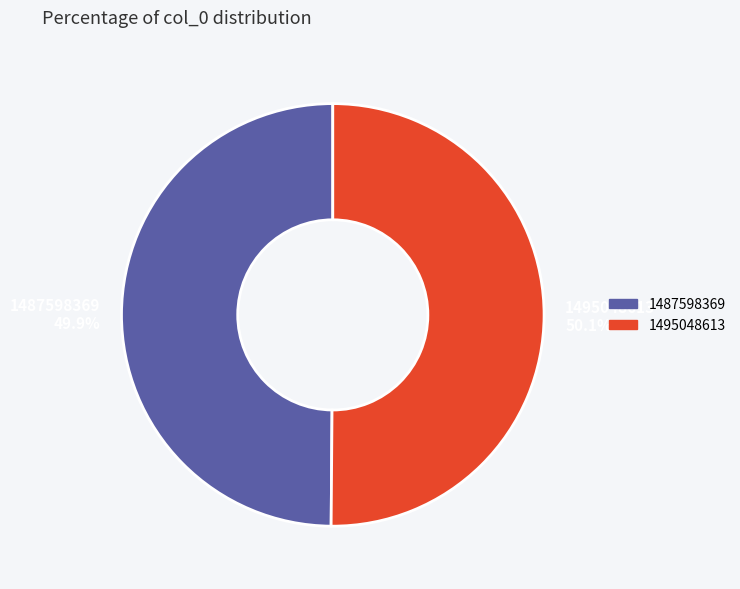

Does any single category account for the majority?

Yes